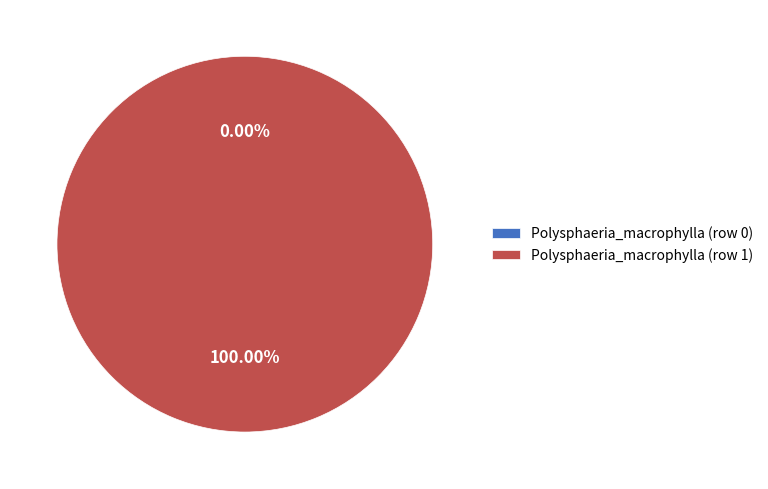

Which has a higher value, Polysphaeria_macrophylla (row 1) or Polysphaeria_macrophylla (row 0)?

Polysphaeria_macrophylla (row 1)